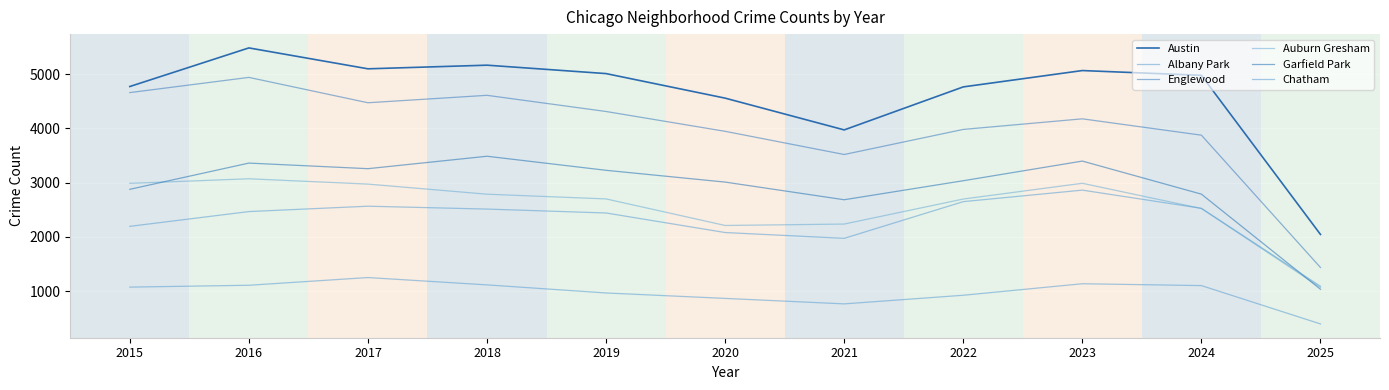

What is the value of the Albany Park point at the 5th from the left?

968